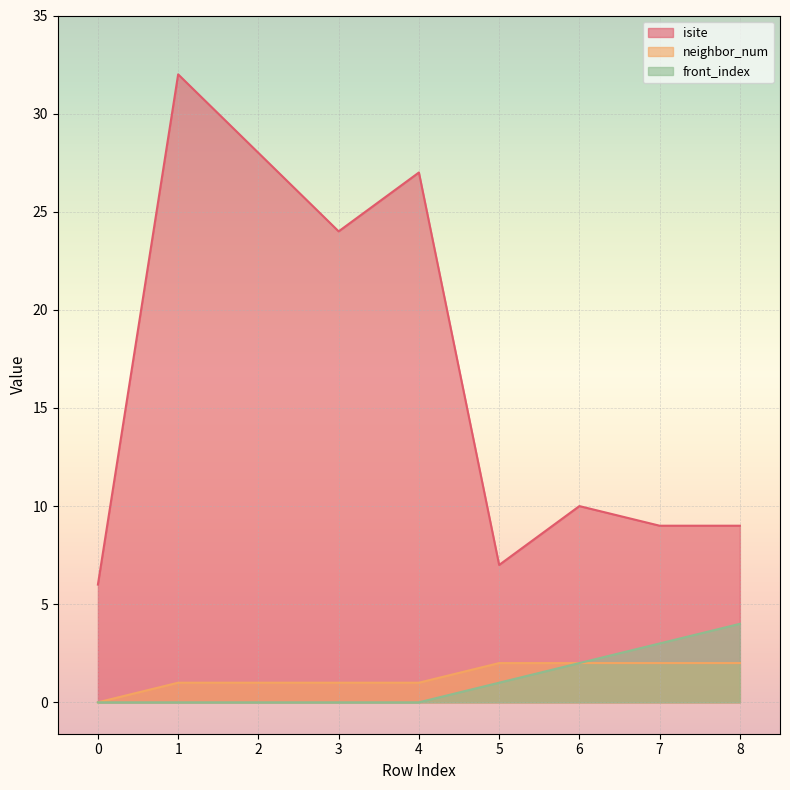

What is the value of the neighbor_num point at the 5th from the left?

1